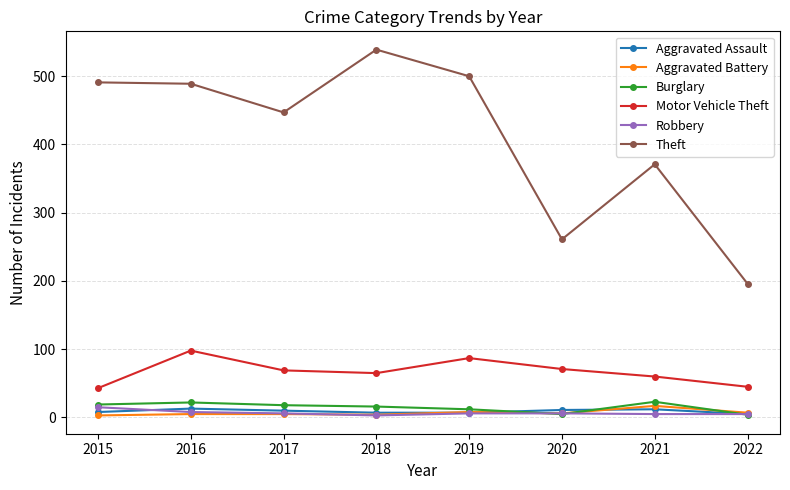

What is the value of the Aggravated Assault point at the 7th from the left?

12